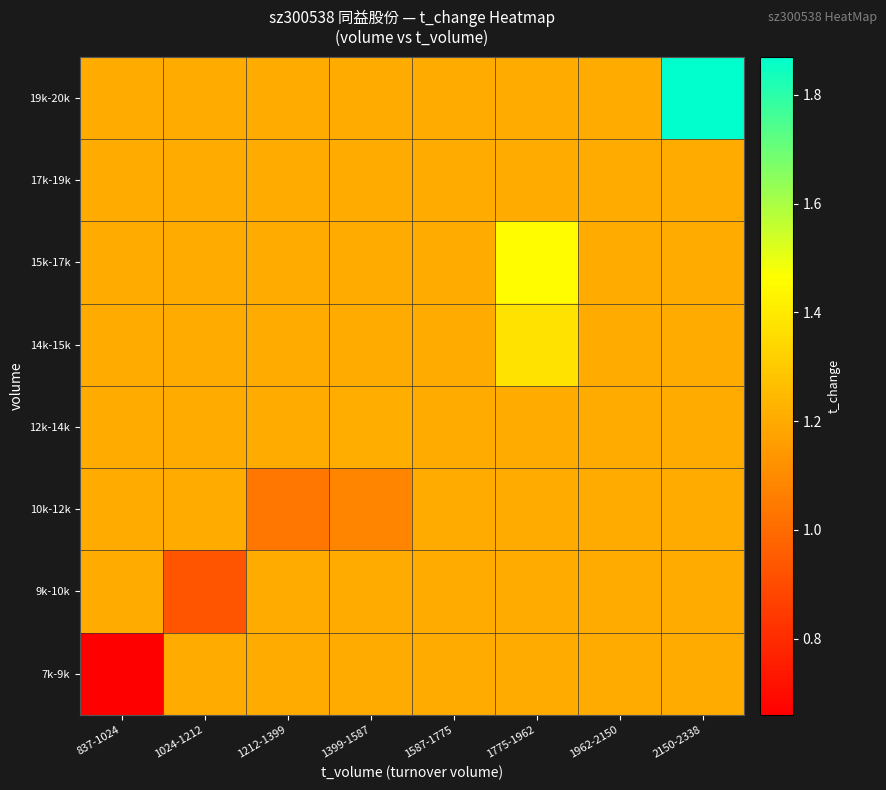

Reading left to right, what are all the values shown in this chart?

7k-9k: 837-1024=0.7	1024-1212=1.2	1212-1399=1.2	1399-1587=1.2	1587-1775=1.2	1775-1962=1.2	1962-2150=1.2	2150-2338=1.2
9k-10k: 837-1024=1.2	1024-1212=0.9	1212-1399=1.2	1399-1587=1.2	1587-1775=1.2	1775-1962=1.2	1962-2150=1.2	2150-2338=1.2
10k-12k: 837-1024=1.2	1024-1212=1.2	1212-1399=1.0	1399-1587=1.1	1587-1775=1.2	1775-1962=1.2	1962-2150=1.2	2150-2338=1.2
12k-14k: 837-1024=1.2	1024-1212=1.2	1212-1399=1.2	1399-1587=1.2	1587-1775=1.2	1775-1962=1.2	1962-2150=1.2	2150-2338=1.2
14k-15k: 837-1024=1.2	1024-1212=1.2	1212-1399=1.2	1399-1587=1.2	1587-1775=1.2	1775-1962=1.4	1962-2150=1.2	2150-2338=1.2
15k-17k: 837-1024=1.2	1024-1212=1.2	1212-1399=1.2	1399-1587=1.2	1587-1775=1.2	1775-1962=1.5	1962-2150=1.2	2150-2338=1.2
17k-19k: 837-1024=1.2	1024-1212=1.2	1212-1399=1.2	1399-1587=1.2	1587-1775=1.2	1775-1962=1.2	1962-2150=1.2	2150-2338=1.2
19k-20k: 837-1024=1.2	1024-1212=1.2	1212-1399=1.2	1399-1587=1.2	1587-1775=1.2	1775-1962=1.2	1962-2150=1.2	2150-2338=1.9